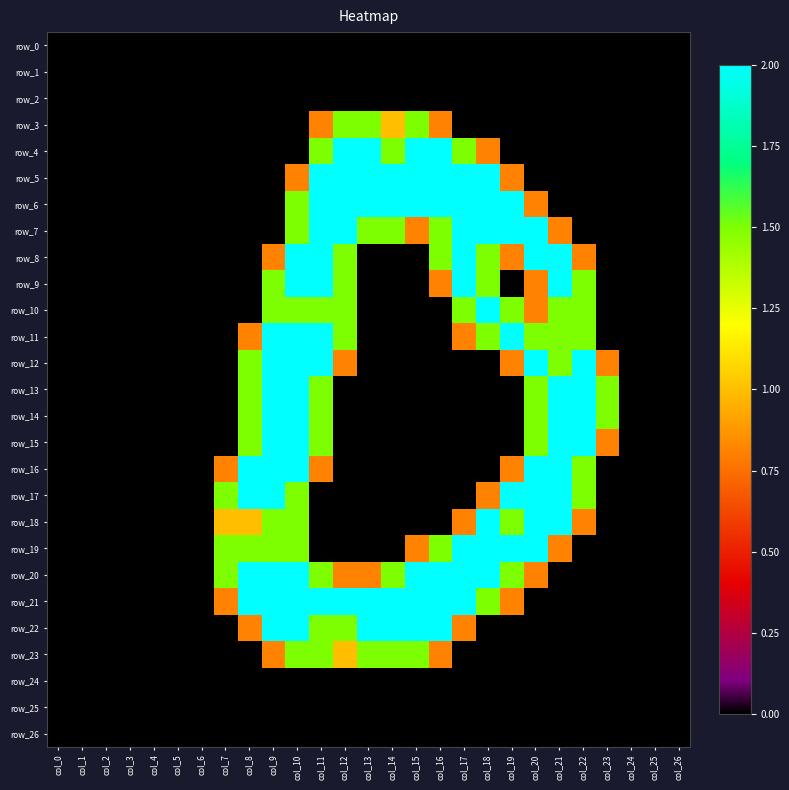

Which series has the largest range (max minus min)?

row_4